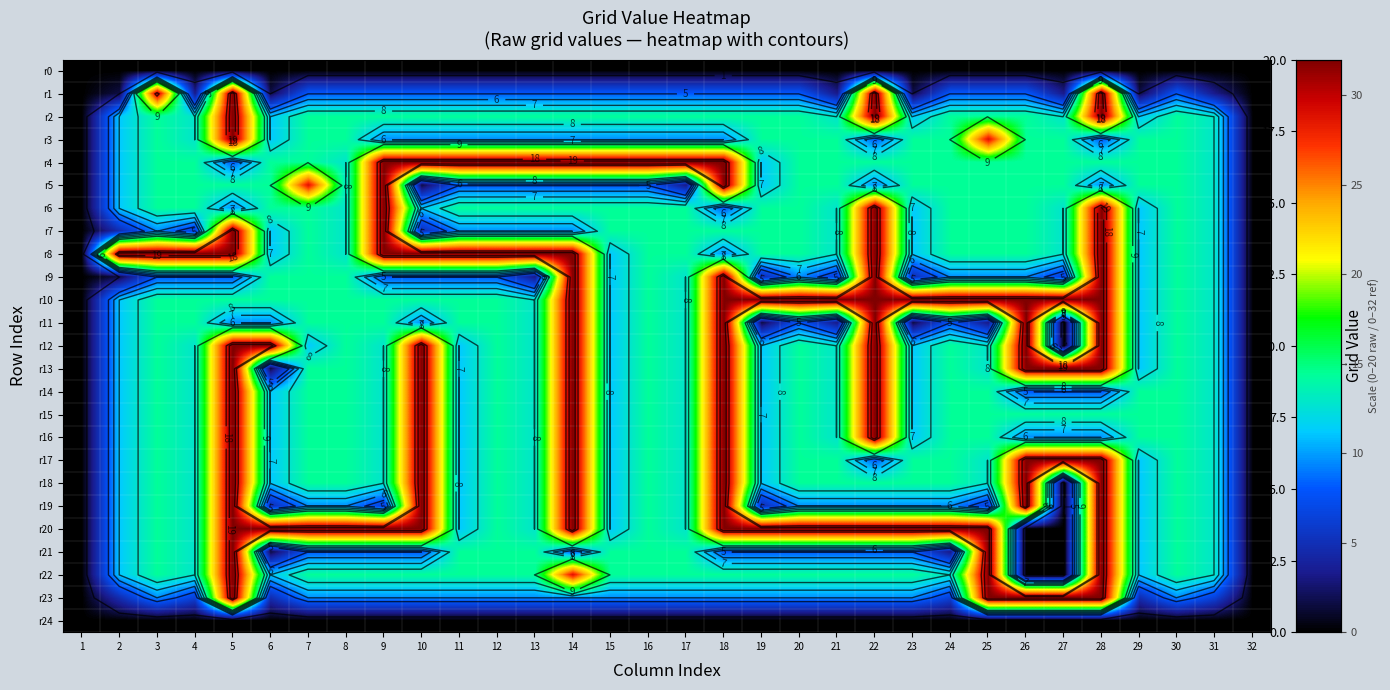

What is the difference between the r19 values at 28 and 32?

20